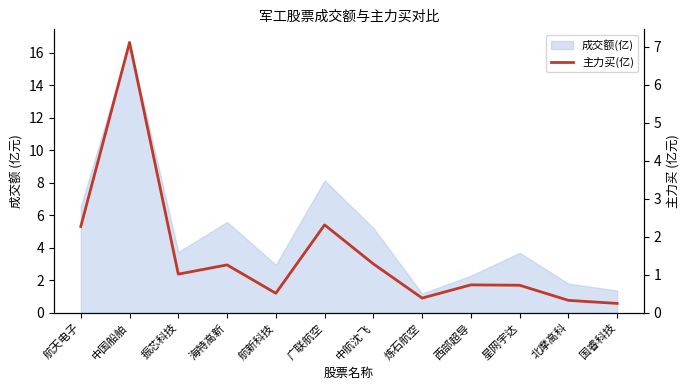

Reading right to left, extract all data points from this chart.

国睿科技=0.2	北摩高科=0.3	星网宇达=0.7	西部超导=0.7	炼石航空=0.4	中航沈飞=1.3	广联航空=2.3	航新科技=0.5	海特高新=1.3	振芯科技=1.0	中国船舶=7.1	航天电子=2.3